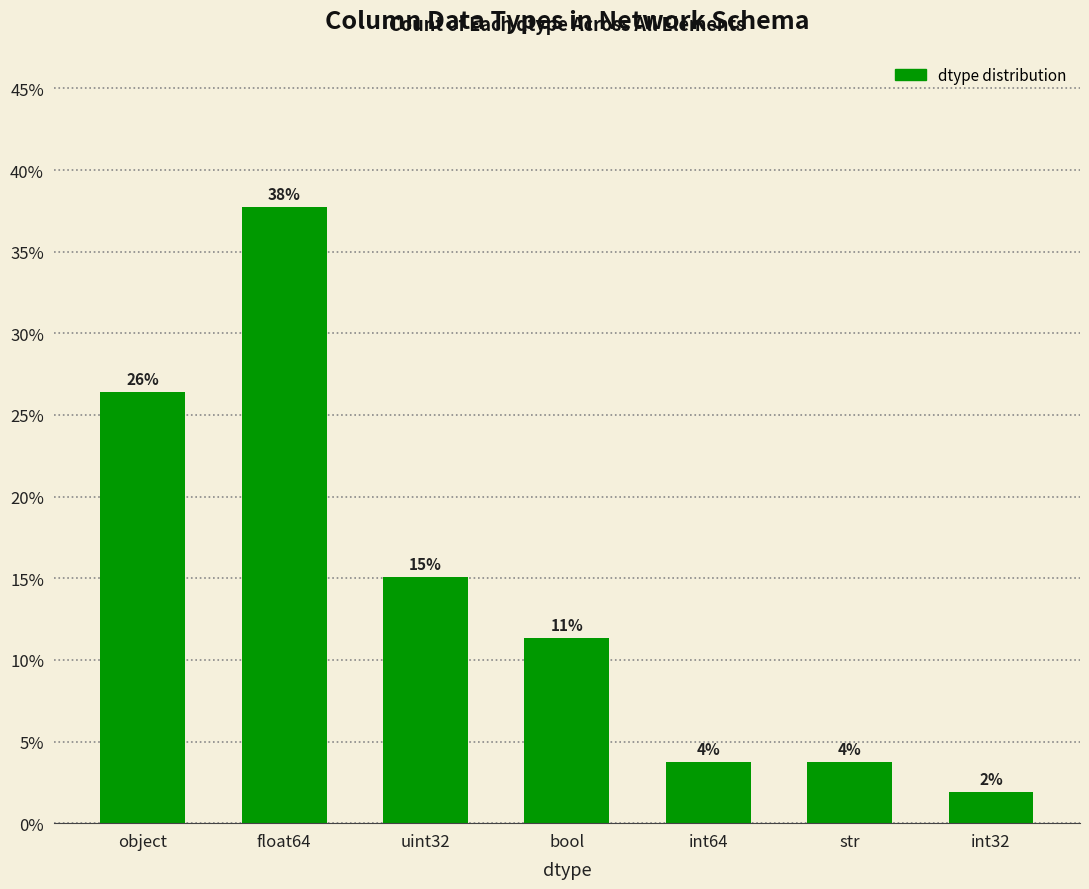

How many bars are there in total?

7